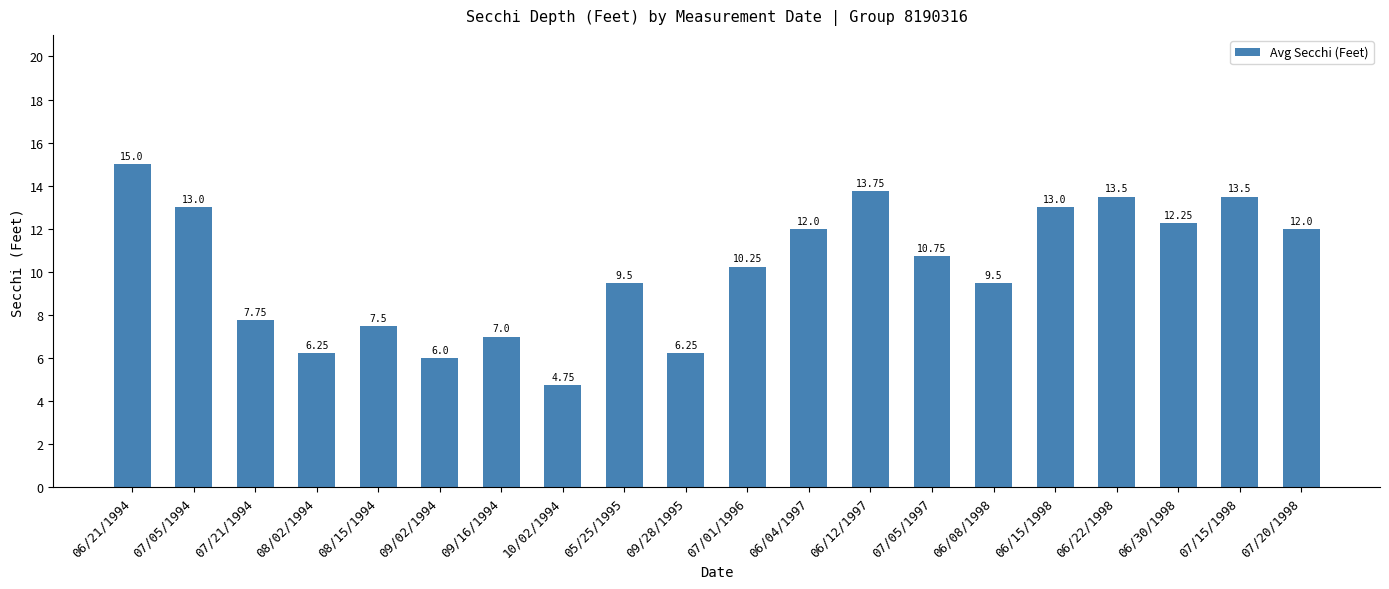

What is the change in value from 07/05/1994 to 05/25/1995?

-3.5